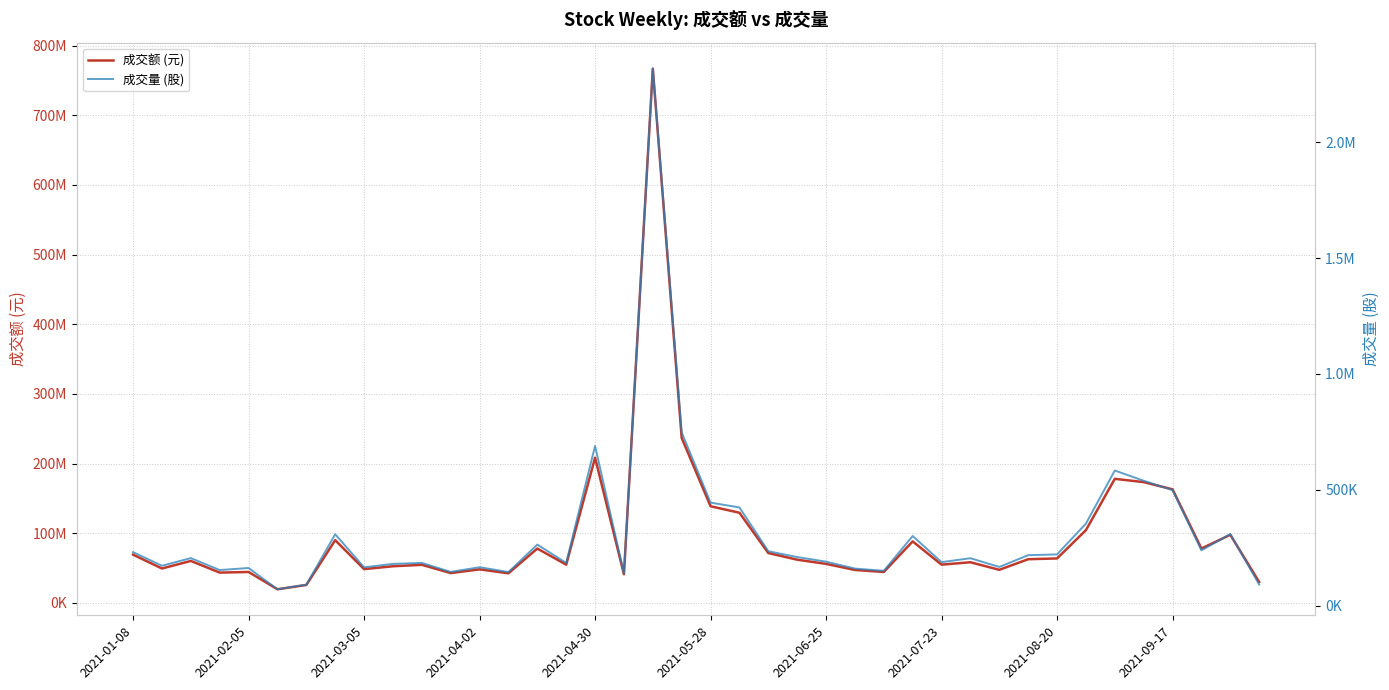

The value of 成交额 (元) at 34 is 265473467. True or false?

False